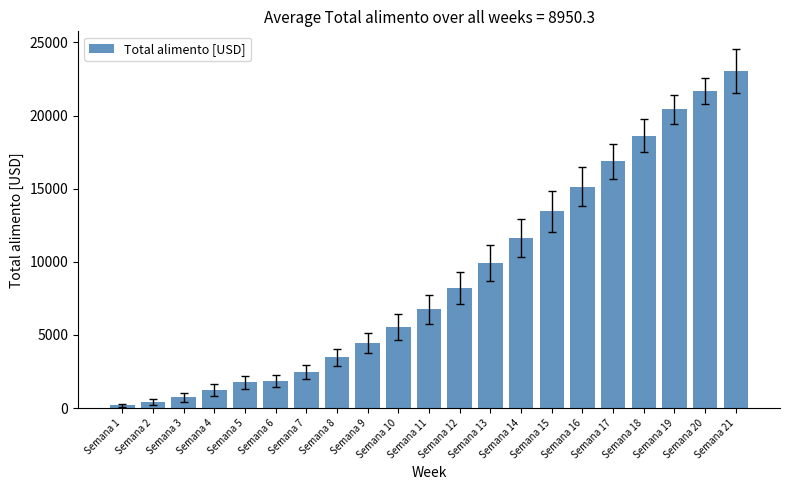

Count the number of data series in this chart.

1